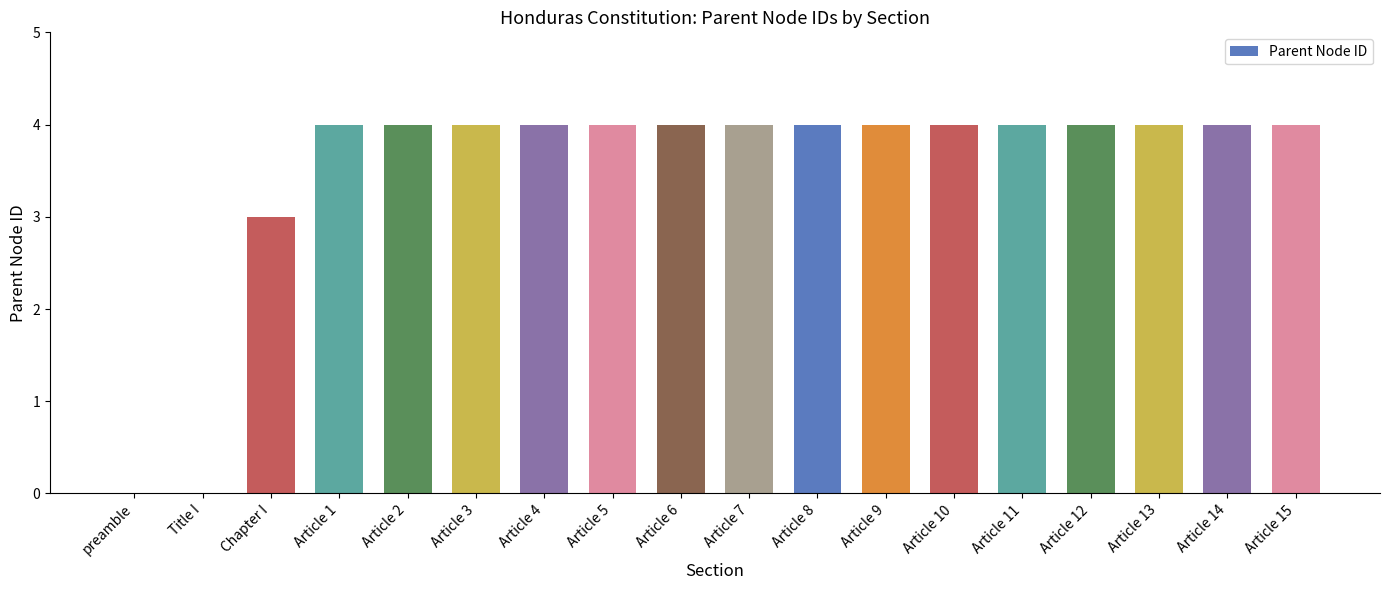

Reading right to left, extract all data points from this chart.

4	4	4	4	4	4	4	4	4	4	4	4	4	4	4	3	0	0